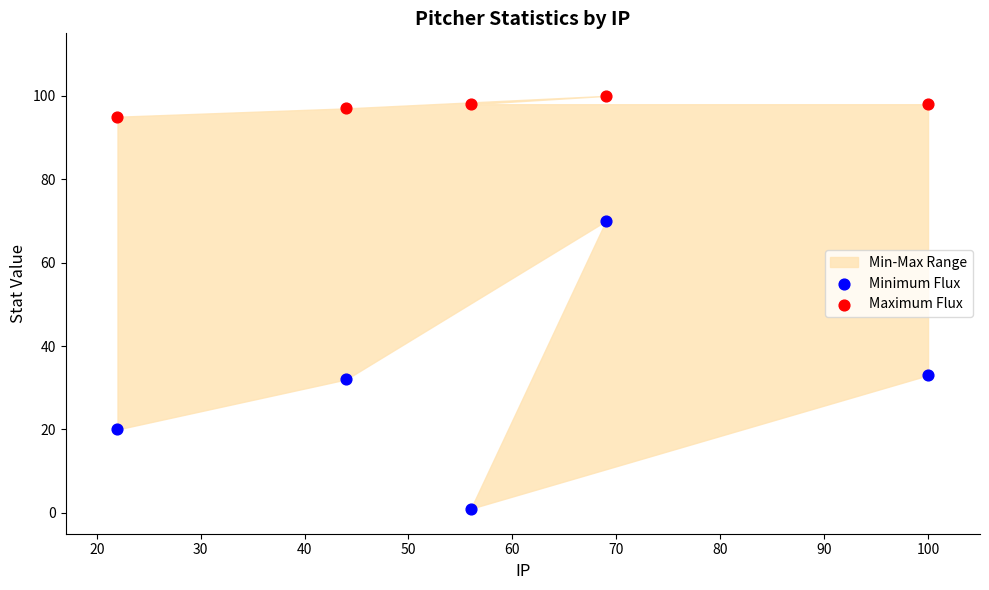

Which series has the largest Y range (max minus min)?

Minimum Flux